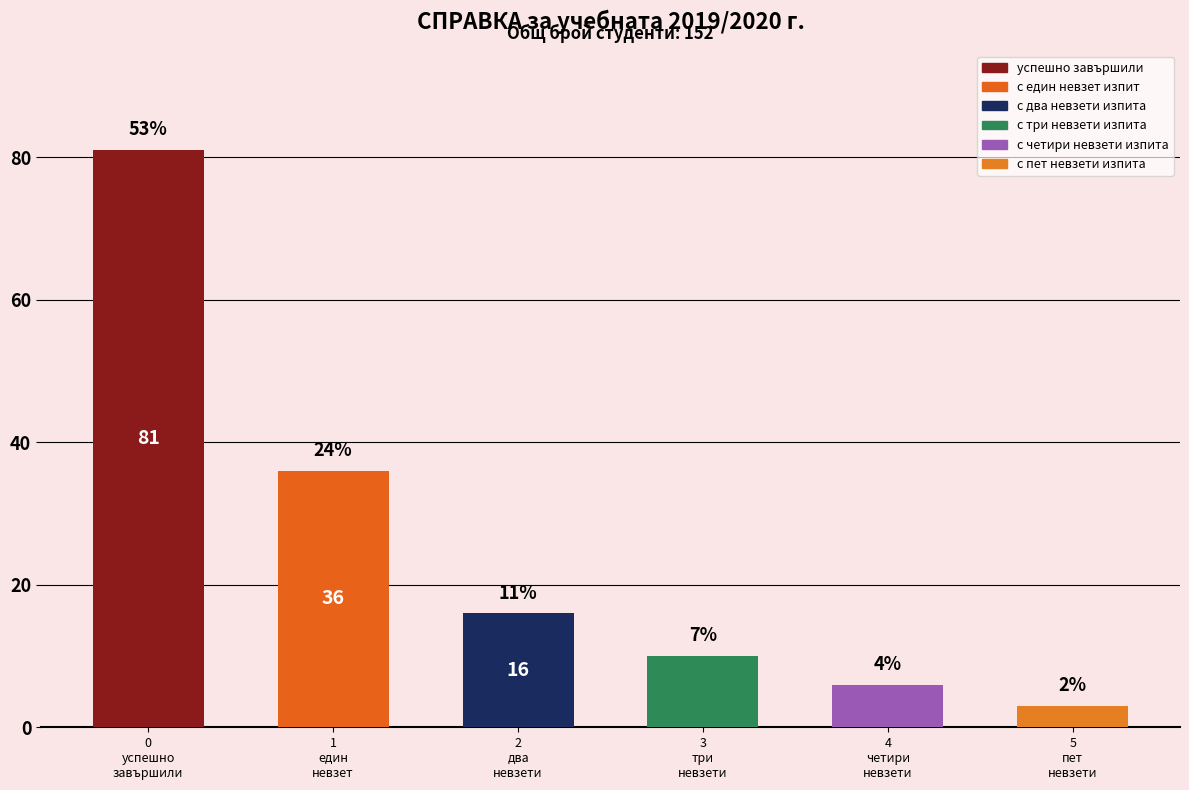

The chart shows a value of 6 at с четири невзети изпита. True or false?

True